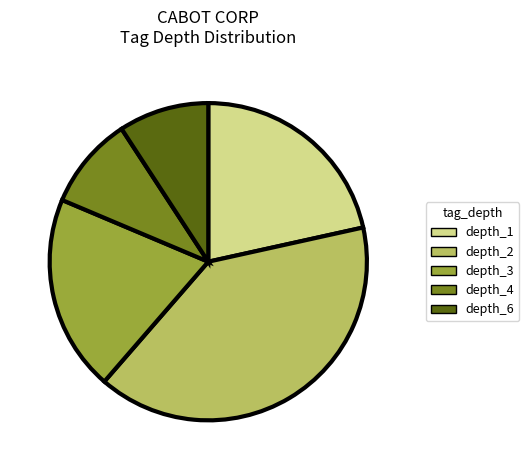

Between depth_1 and depth_6, which is larger?

depth_1